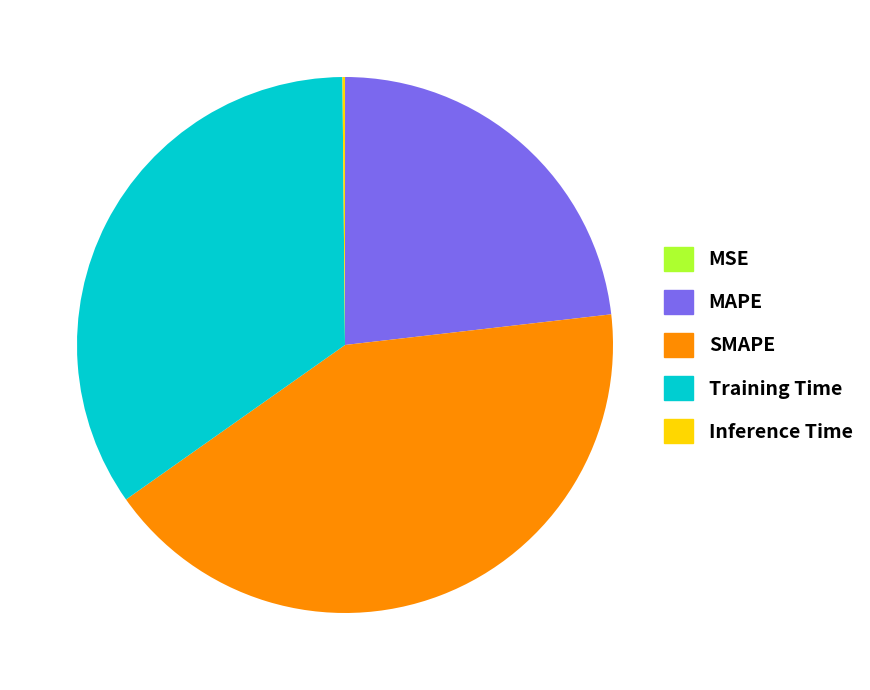

What is the ratio of the value at SMAPE to the value at MAPE?

1.8